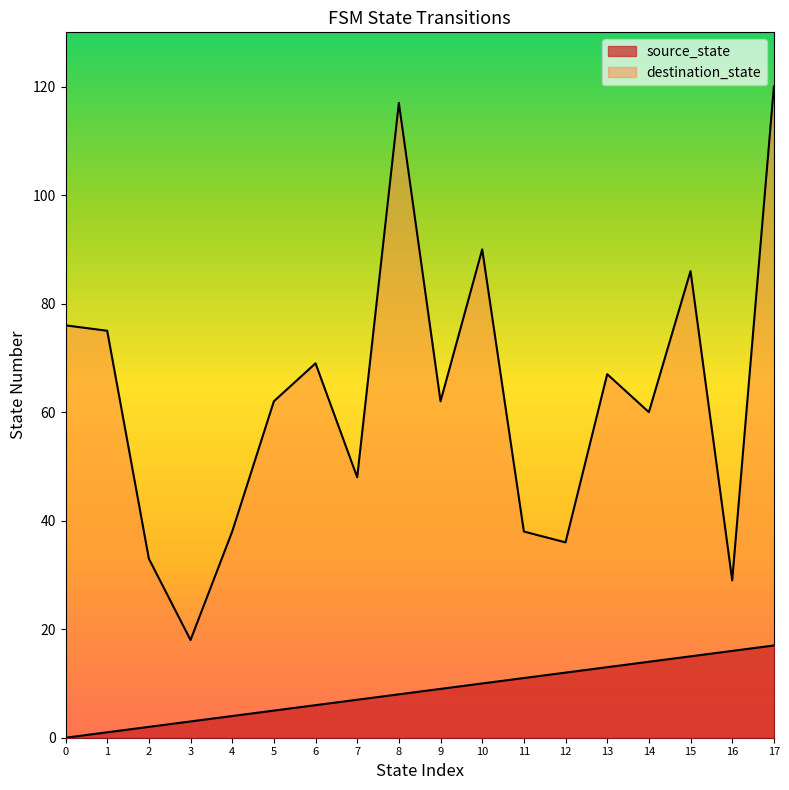

Is it true that source_state equals 6 at 8?

False